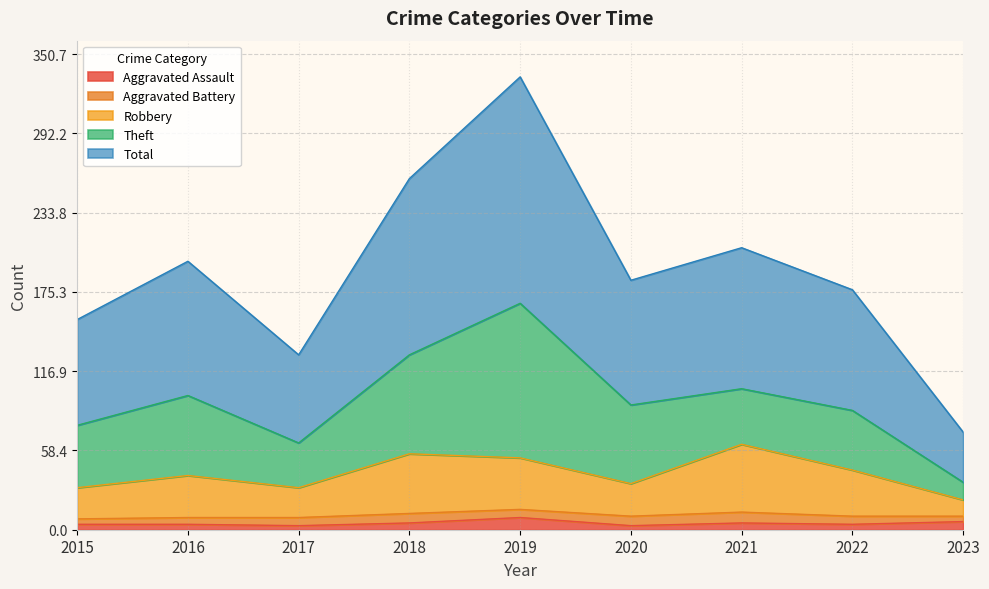

Which label corresponds to the smallest value in the chart?

2017